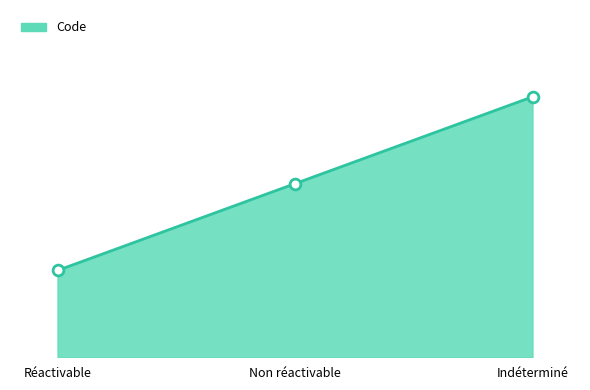

What is the ratio of the value at Réactivable to the value at Indéterminé?

0.3